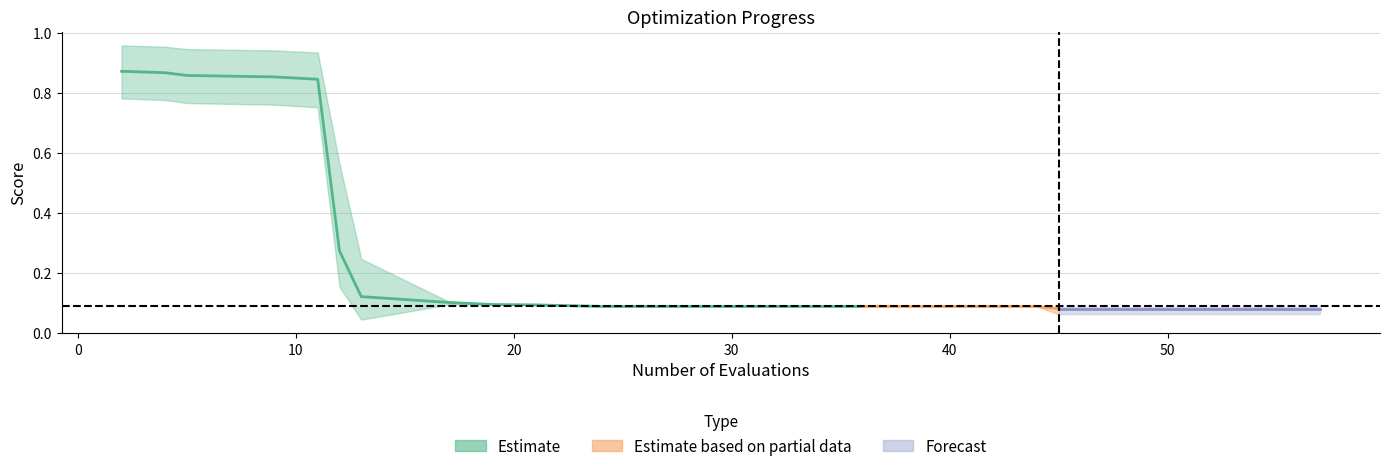

Which has a higher value, 21 or 11?

11